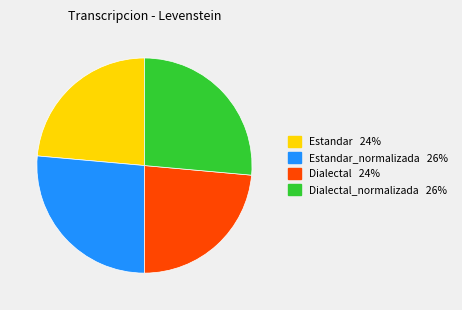

How many segments does this pie chart have?

4